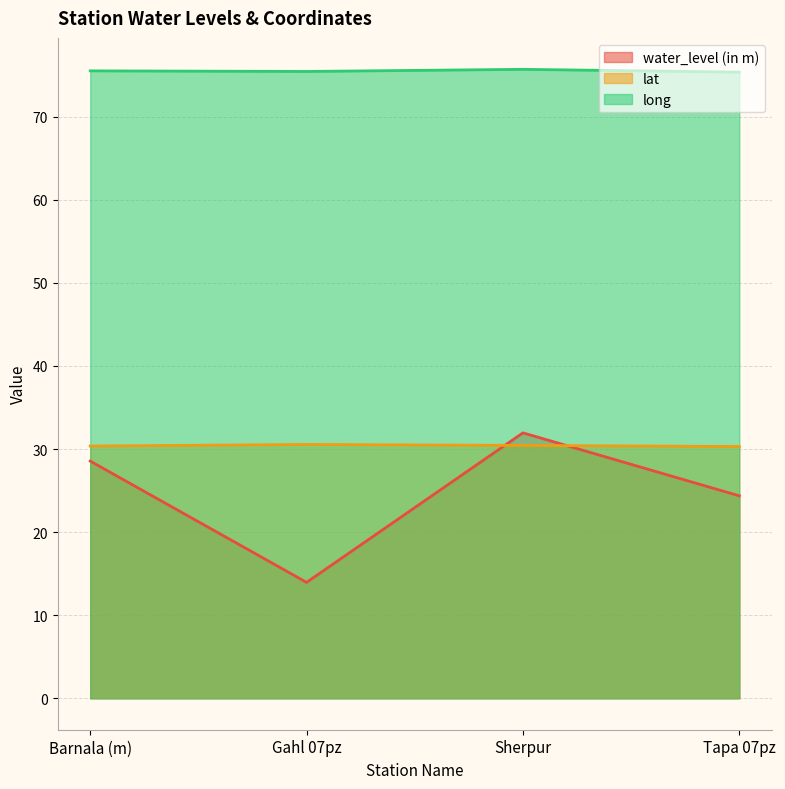

Which series changed the most between Barnala (m) and Gahl 07pz?

water_level (in m)